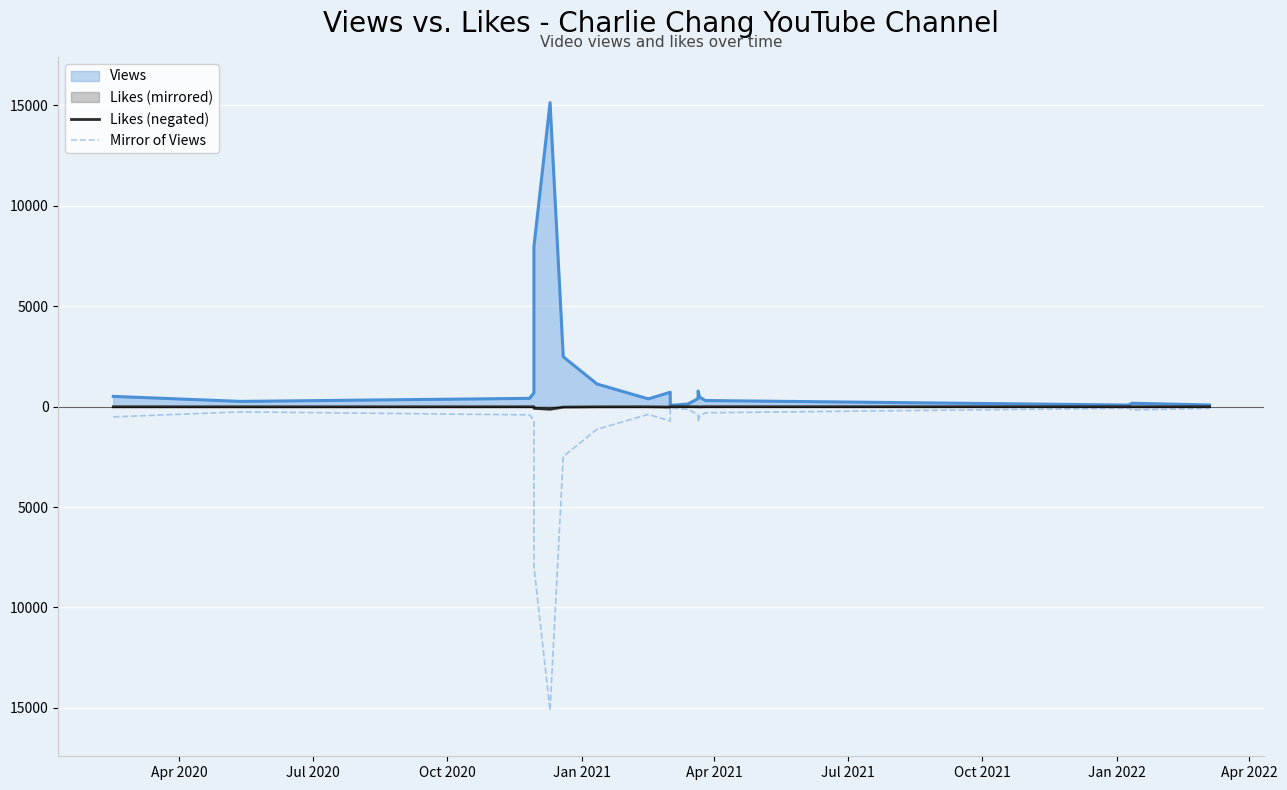

True or false: Mirror of Views and Likes (negated) intersect in this chart.

False